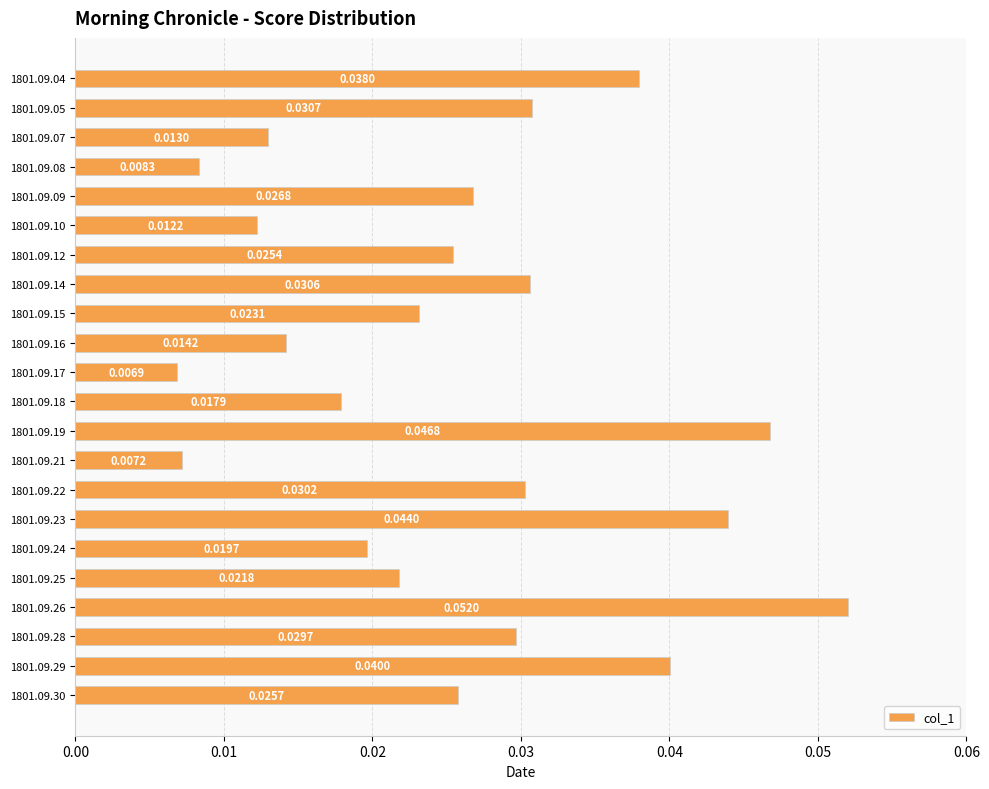

What is the sum of all values?

0.6